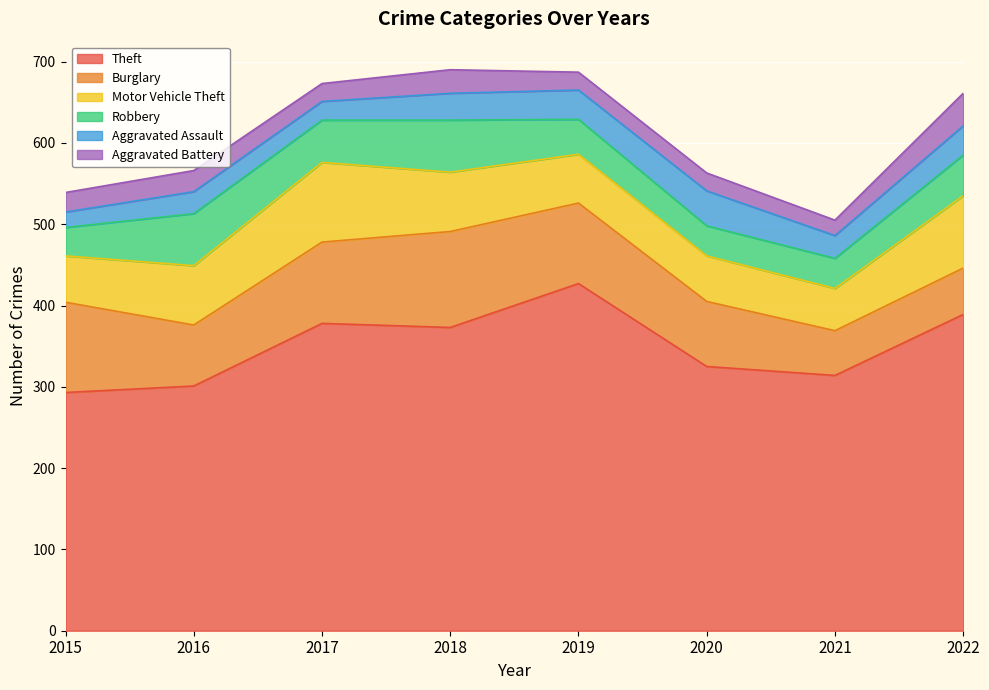

True or false: Aggravated Assault and Burglary cross at least once.

False